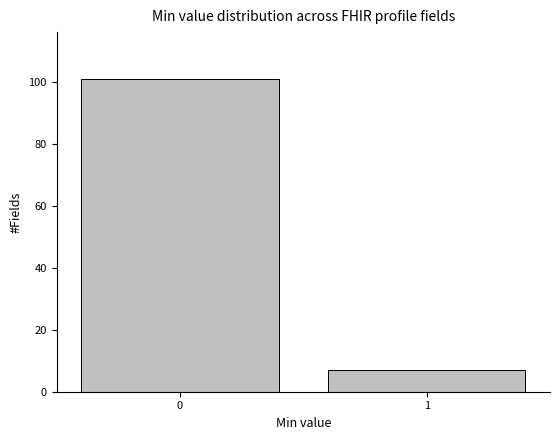

Reading right to left, list all the values displayed in this chart.

7	101